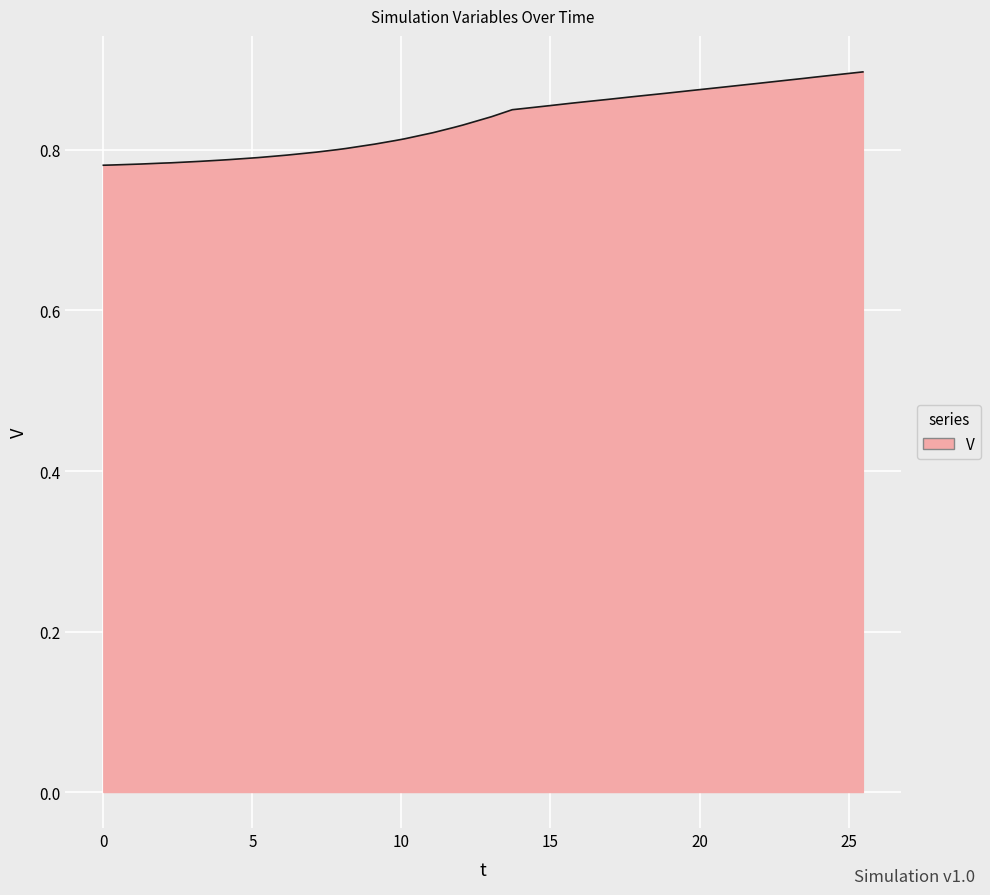

What is the difference between the second highest and second lowest values?

0.1